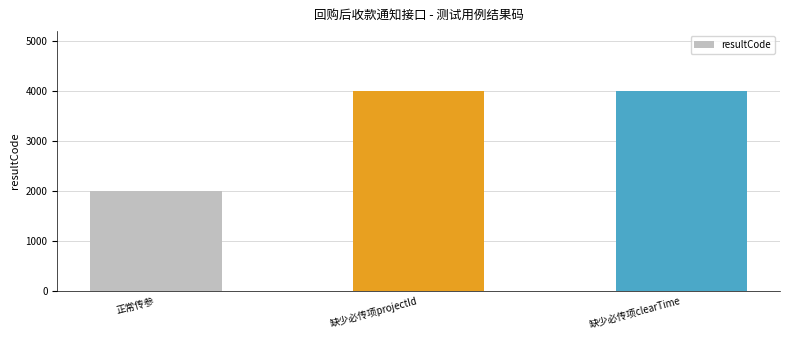

The chart shows a value of 4000 at 缺少必传项projectId. True or false?

True